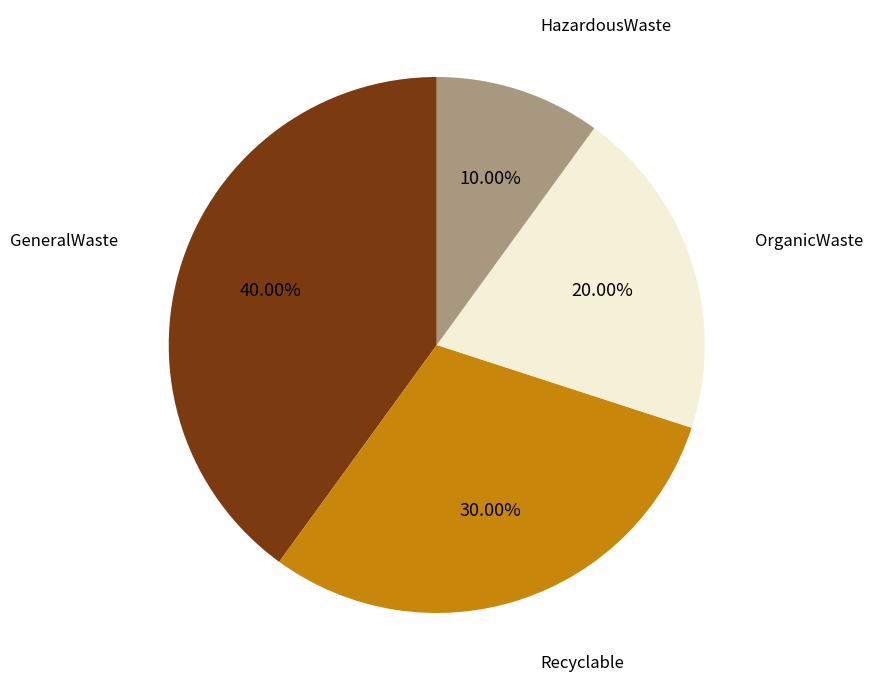

Is it true that Recyclable is 22% of the pie?

False